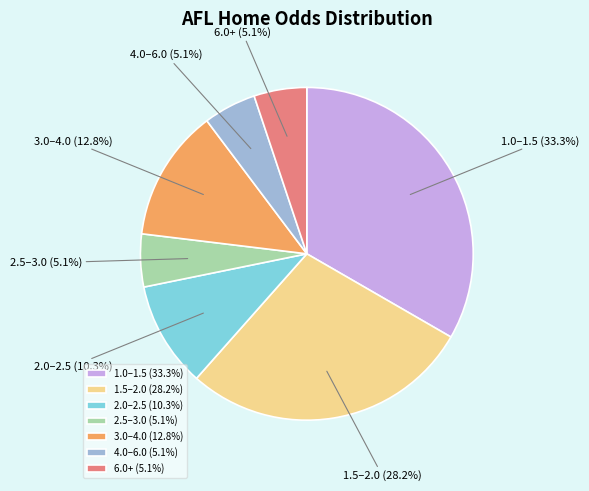

What is the ratio of the value at 1.0–1.5 to the value at 3.0–4.0?

2.6